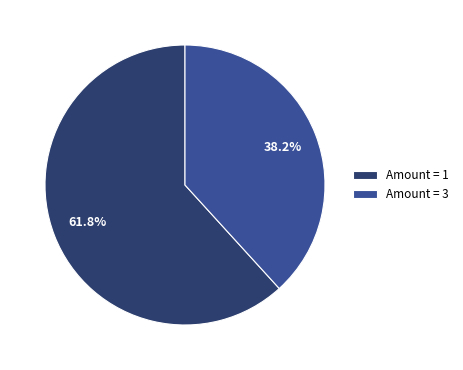

Between Amount = 1 and Amount = 3, which is larger?

Amount = 1